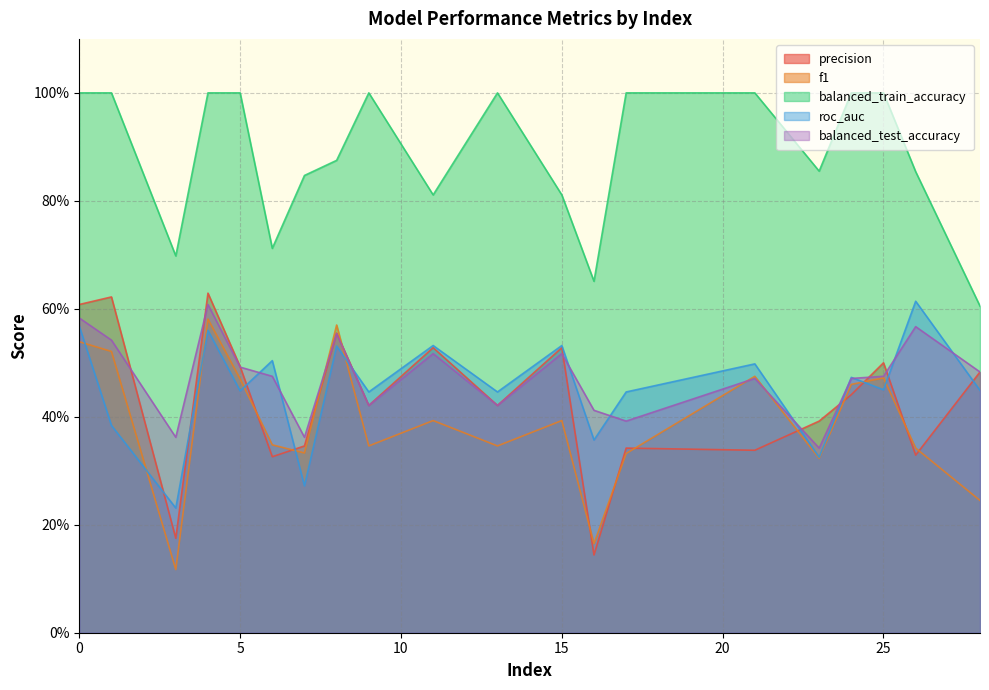

At which category is the sum across all series the highest?

4